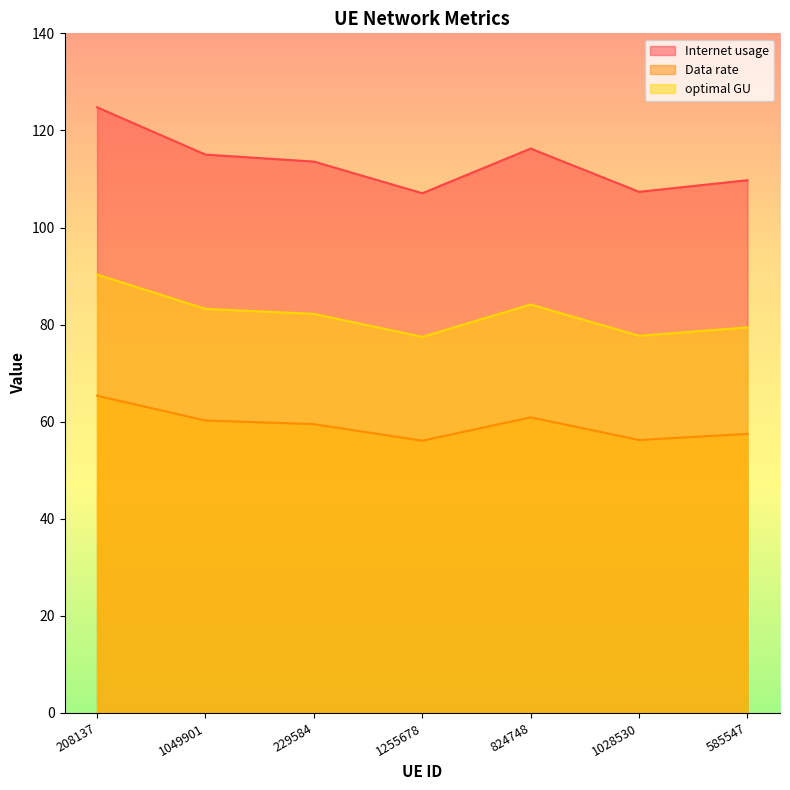

At 1255678, list the series in order from largest to smallest.

Internet usage, optimal GU, Data rate